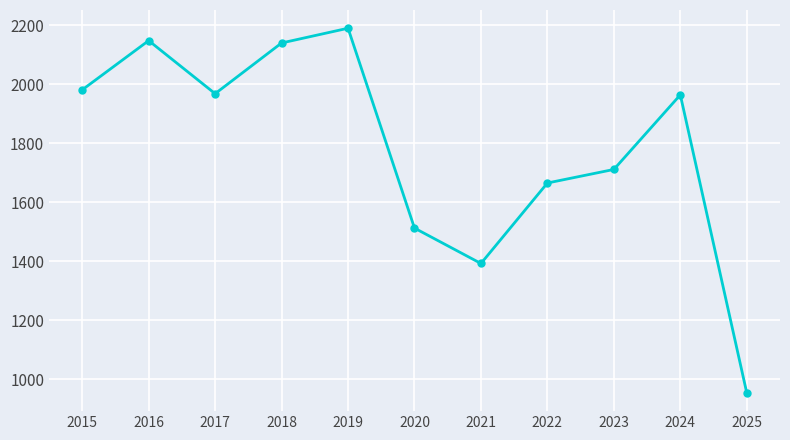

Between 2018 and 2020, which is larger?

2018